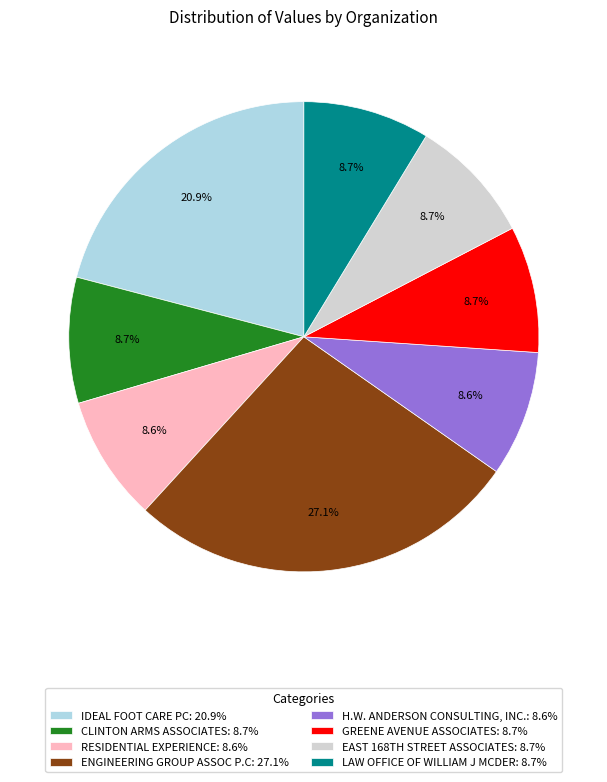

Which category has the biggest portion of the pie?

ENGINEERING GROUP ASSOC P.C